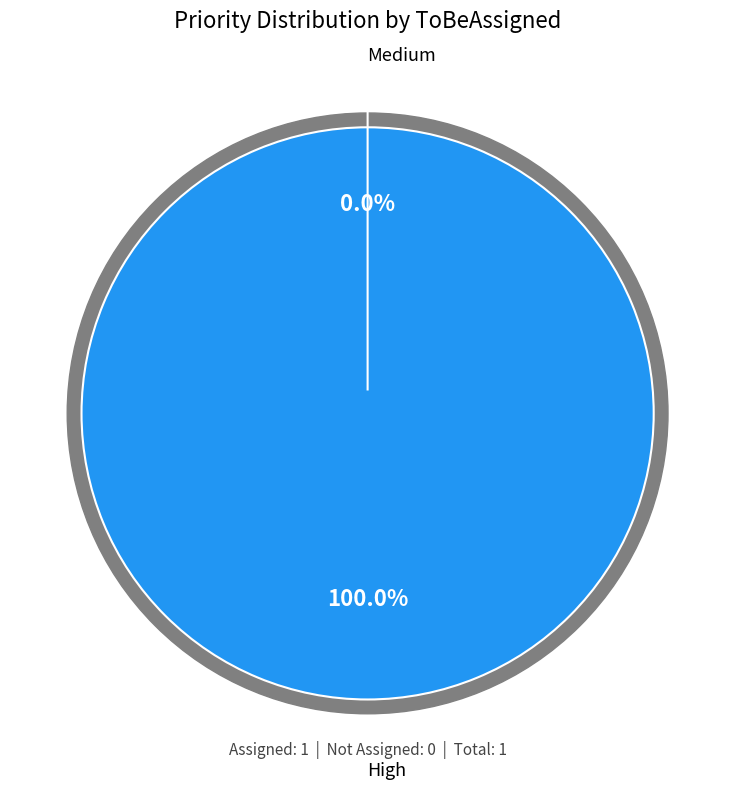

Which slice is the smallest?

Medium